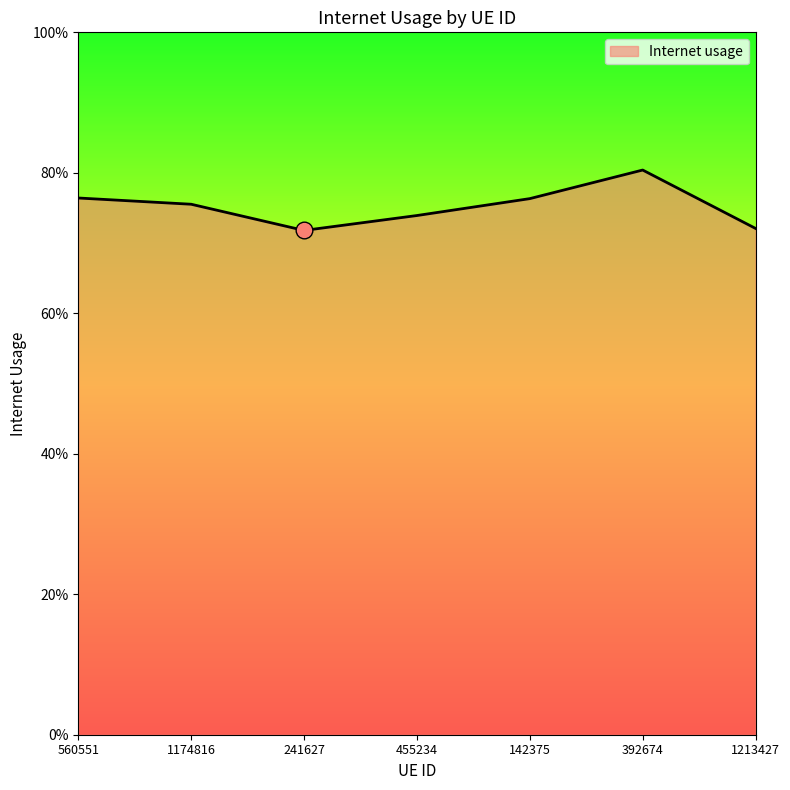

Does the chart display data point markers on the line(s)?

No